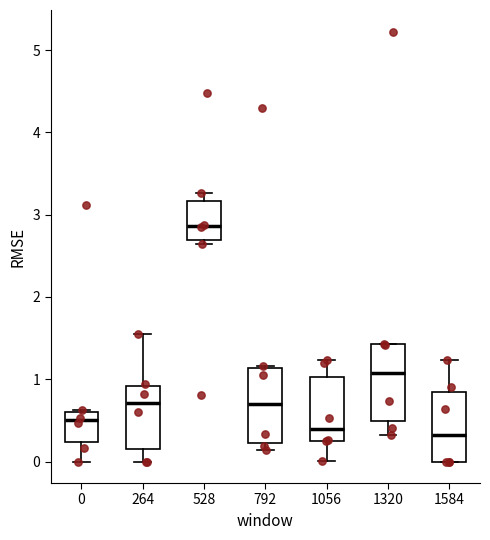

Reading left to right, transcribe this box plot: for each box, give where its median line is, the range the box spans, and where its two whiskers end, as read against the y-axis. The values are not printed on the chart, so give them approximately, as read against the axis.

0: median 0.5, box 0.2 to 0.6, whiskers 0.0 to 0.6
264: median 0.7, box 0.2 to 0.9, whiskers 0.0 to 1.6
528: median 2.9, box 2.7 to 3.2, whiskers 2.6 to 3.3
792: median 0.7, box 0.2 to 1.1, whiskers 0.1 to 1.2
1056: median 0.4, box 0.3 to 1.0, whiskers 0.0 to 1.2
1320: median 1.1, box 0.5 to 1.4, whiskers 0.3 to 1.4
1584: median 0.3, box 0.0 to 0.8, whiskers 0.0 to 1.2